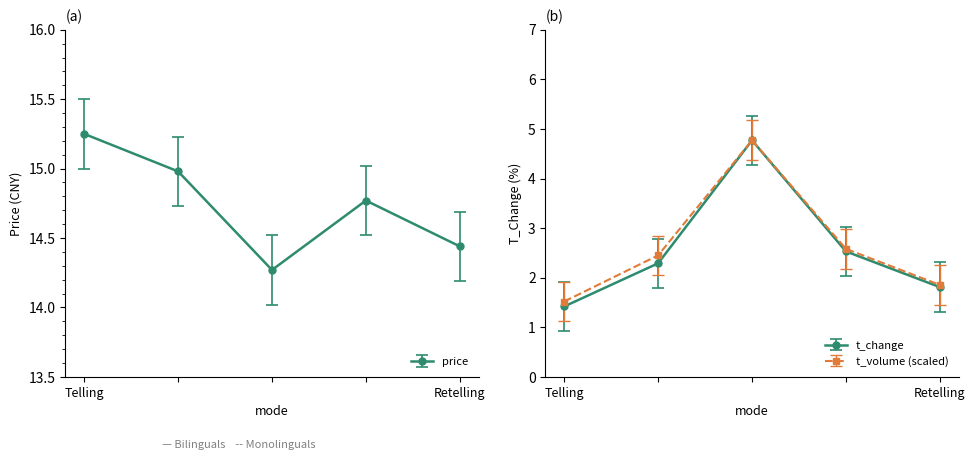

Does the chart display data point markers on the line(s)?

Yes